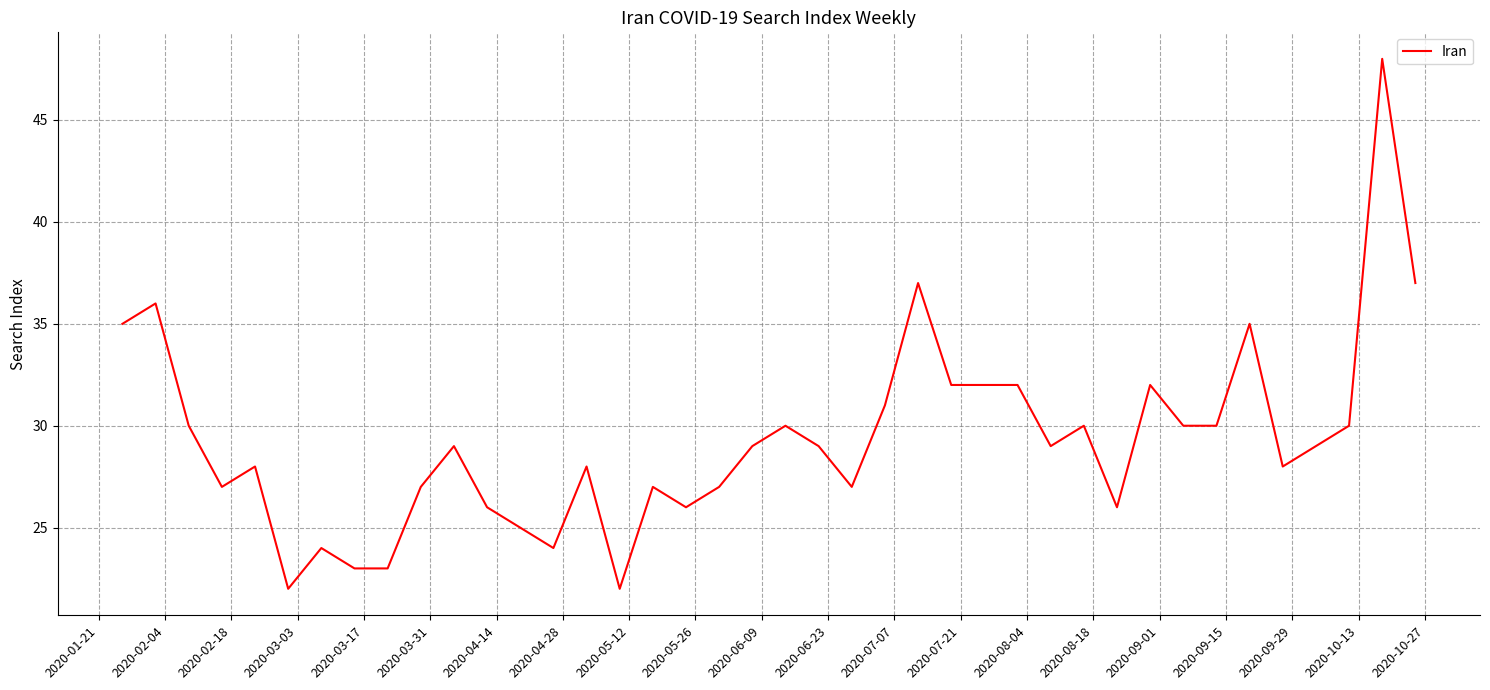

What is the difference between the maximum and minimum values?

26